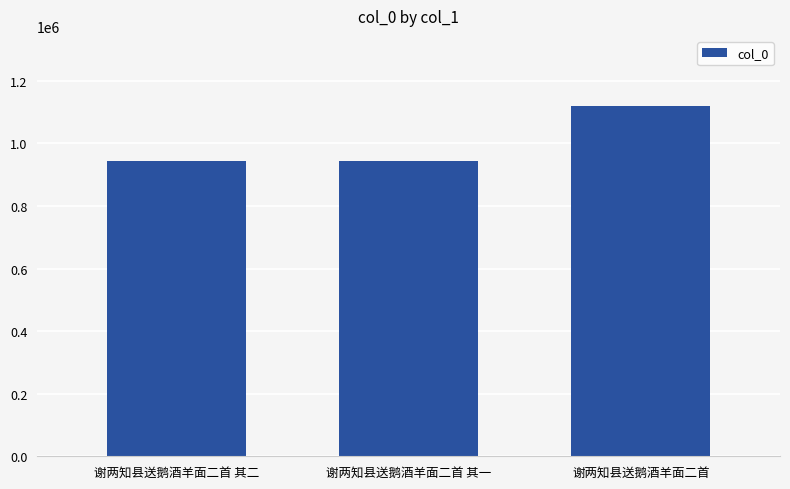

What value does the data have at 谢两知县送鹅酒羊面二首 其一?

942818